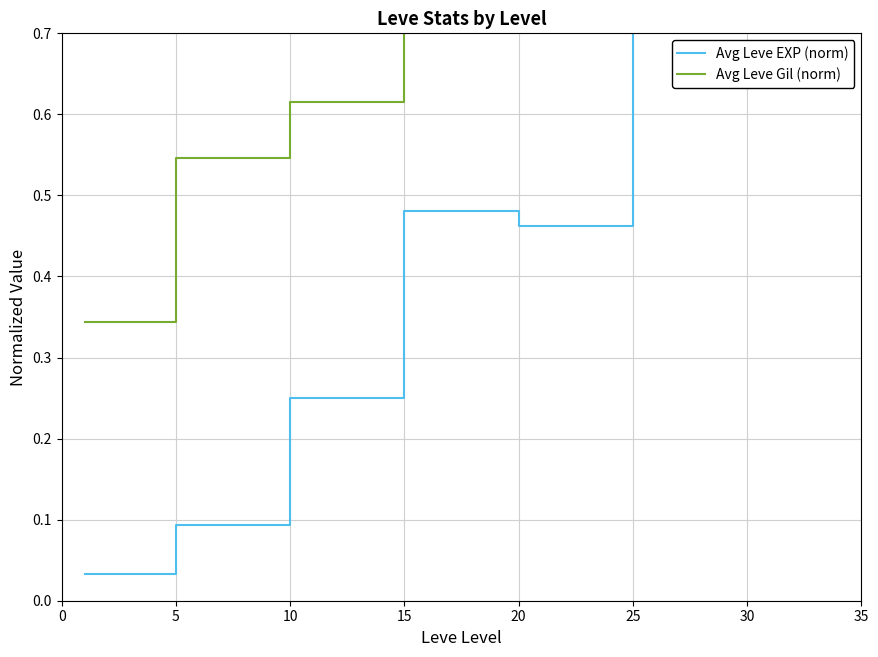

Rank the series at 30 from highest to lowest value.

Avg Leve EXP (norm), Avg Leve Gil (norm)